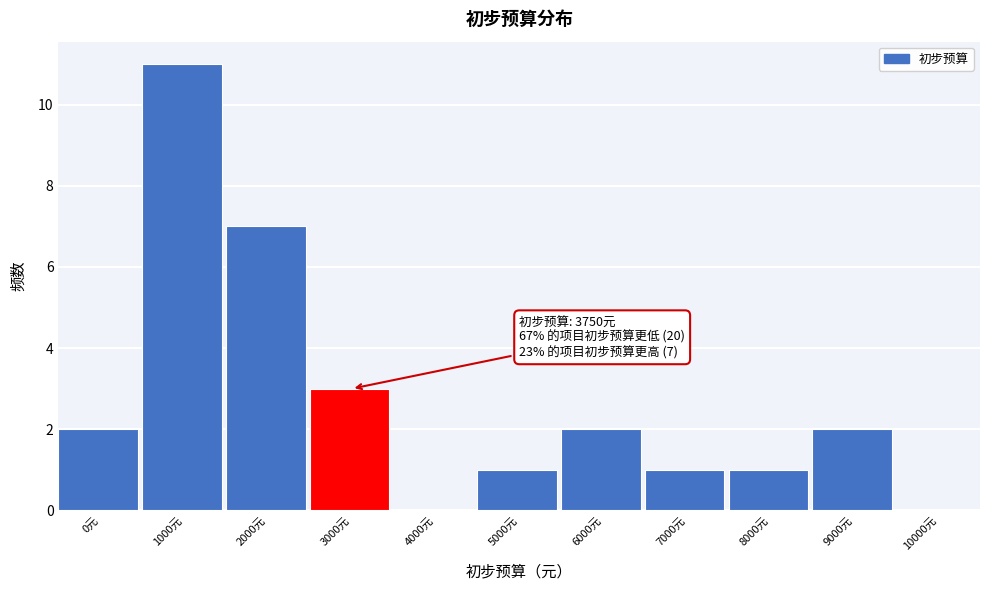

Reading left to right, extract all data points from this chart.

0元=2	1000元=11	2000元=7	3000元=3	4000元=0	5000元=1	6000元=2	7000元=1	8000元=1	9000元=2	10000元=0